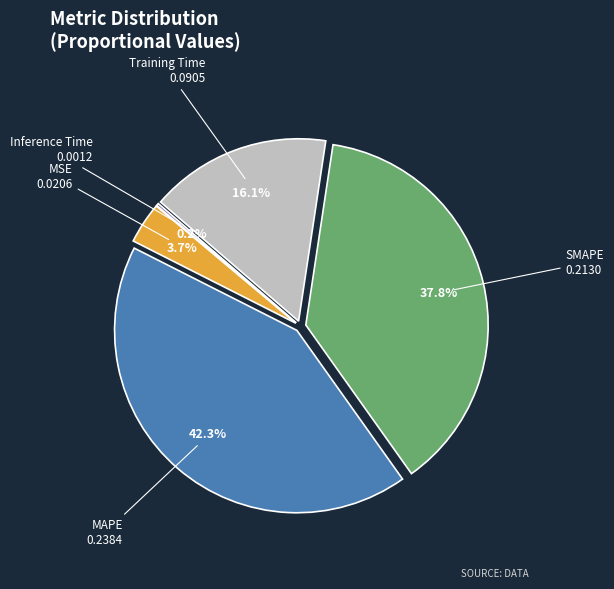

Is there a majority slice in this chart?

No